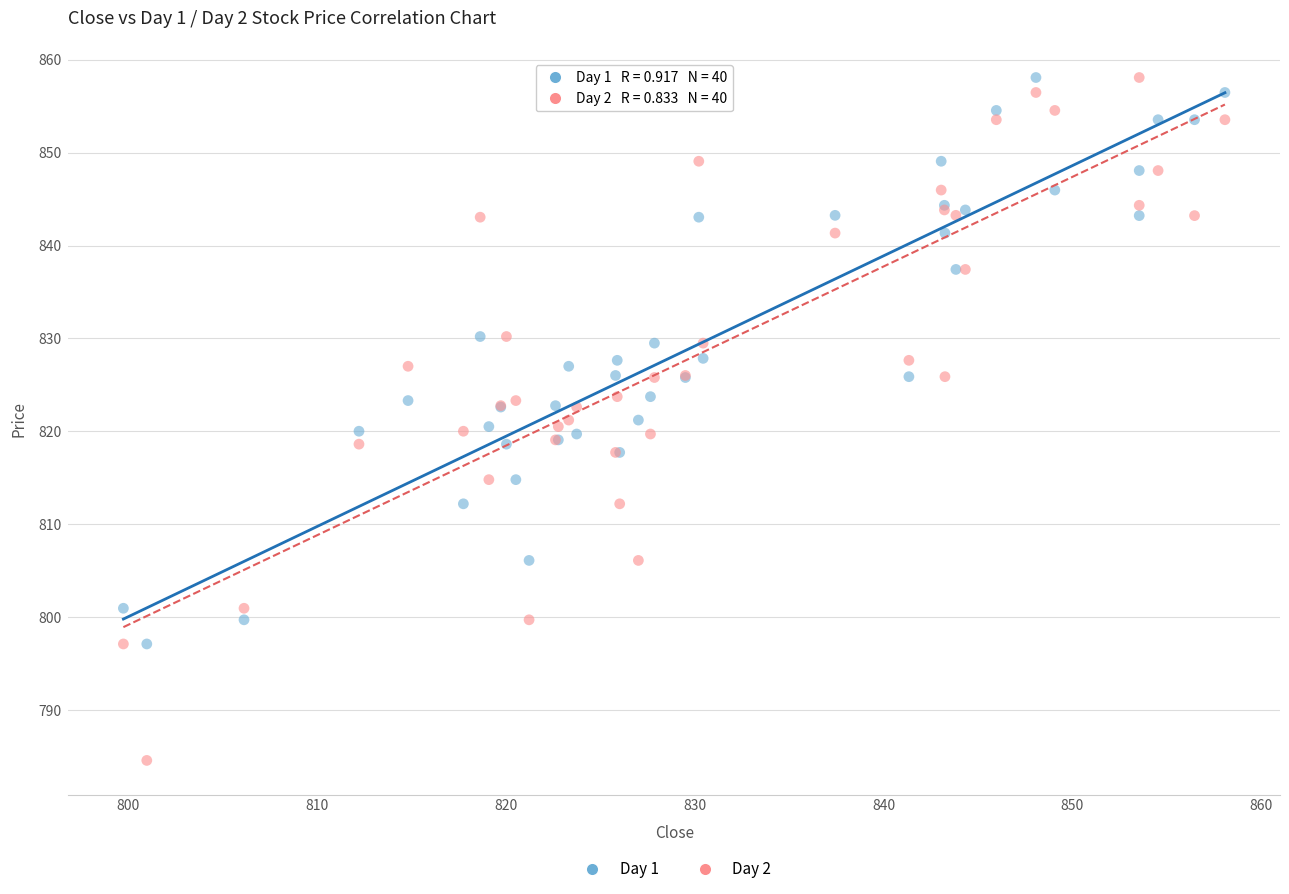

What are all the series names shown in the legend?

Day 1, Day 2